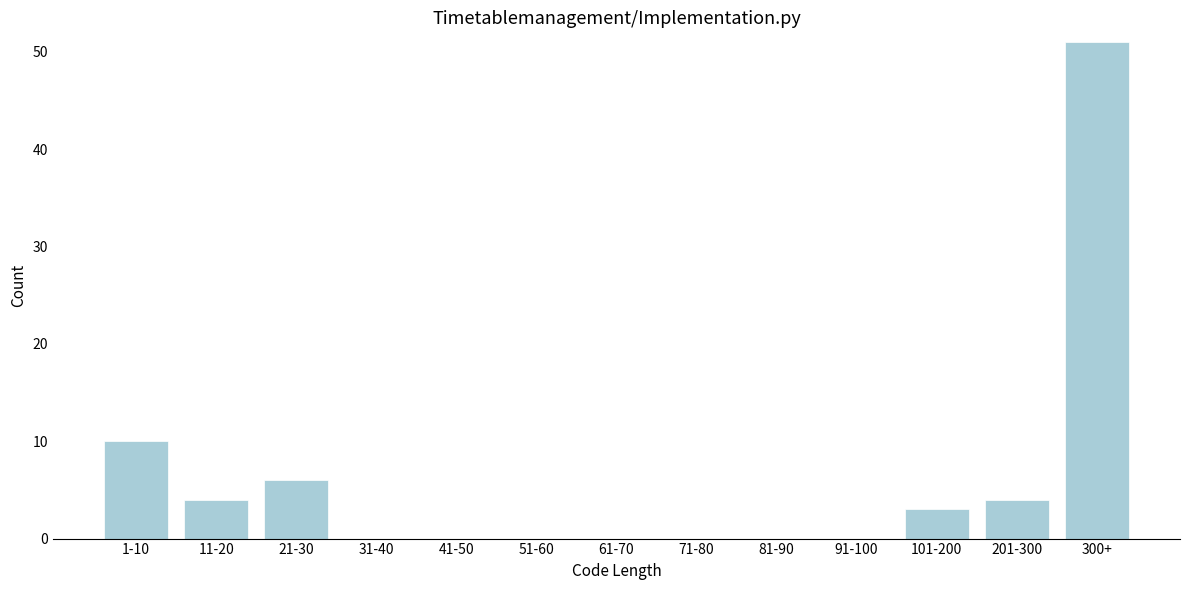

Reading left to right, transcribe all the data shown in this chart.

1-10=10	11-20=4	21-30=6	31-40=0	41-50=0	51-60=0	61-70=0	71-80=0	81-90=0	91-100=0	101-200=3	201-300=4	300+=51